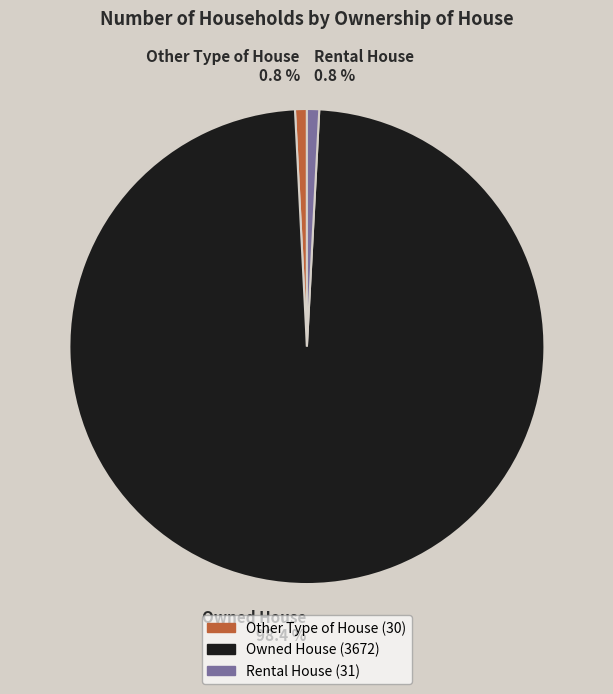

How many segments does this pie chart have?

3